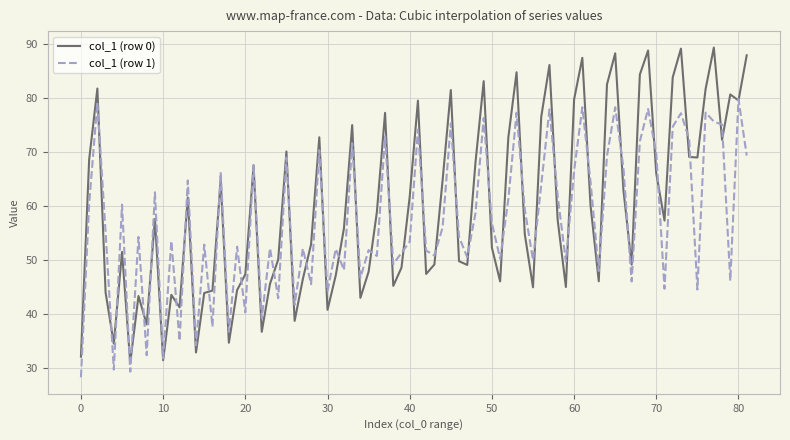

Which series has the widest spread of values?

col_1 (row 0)